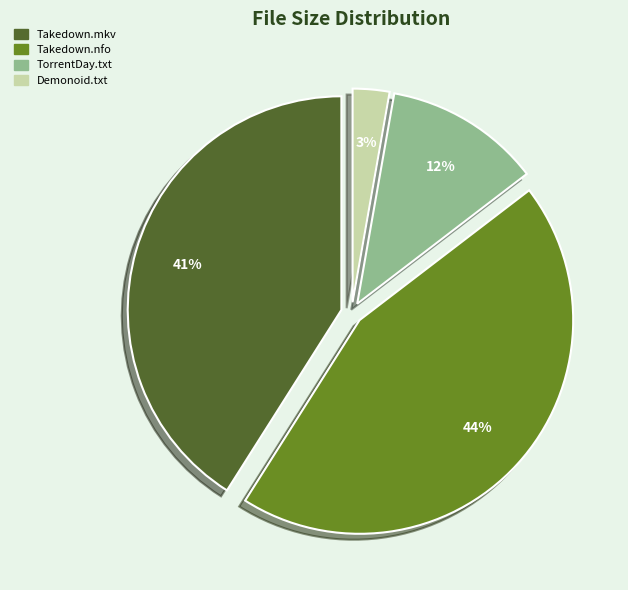

Combined, do TorrentDay.txt and Takedown.mkv account for over 50%?

Yes